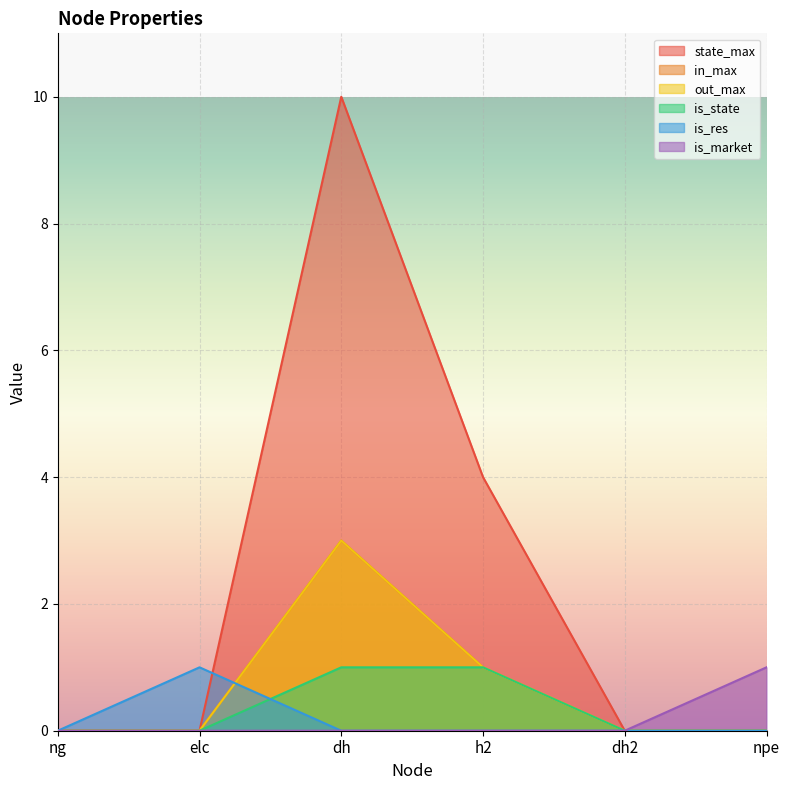

What is the total value across all series at h2?

7